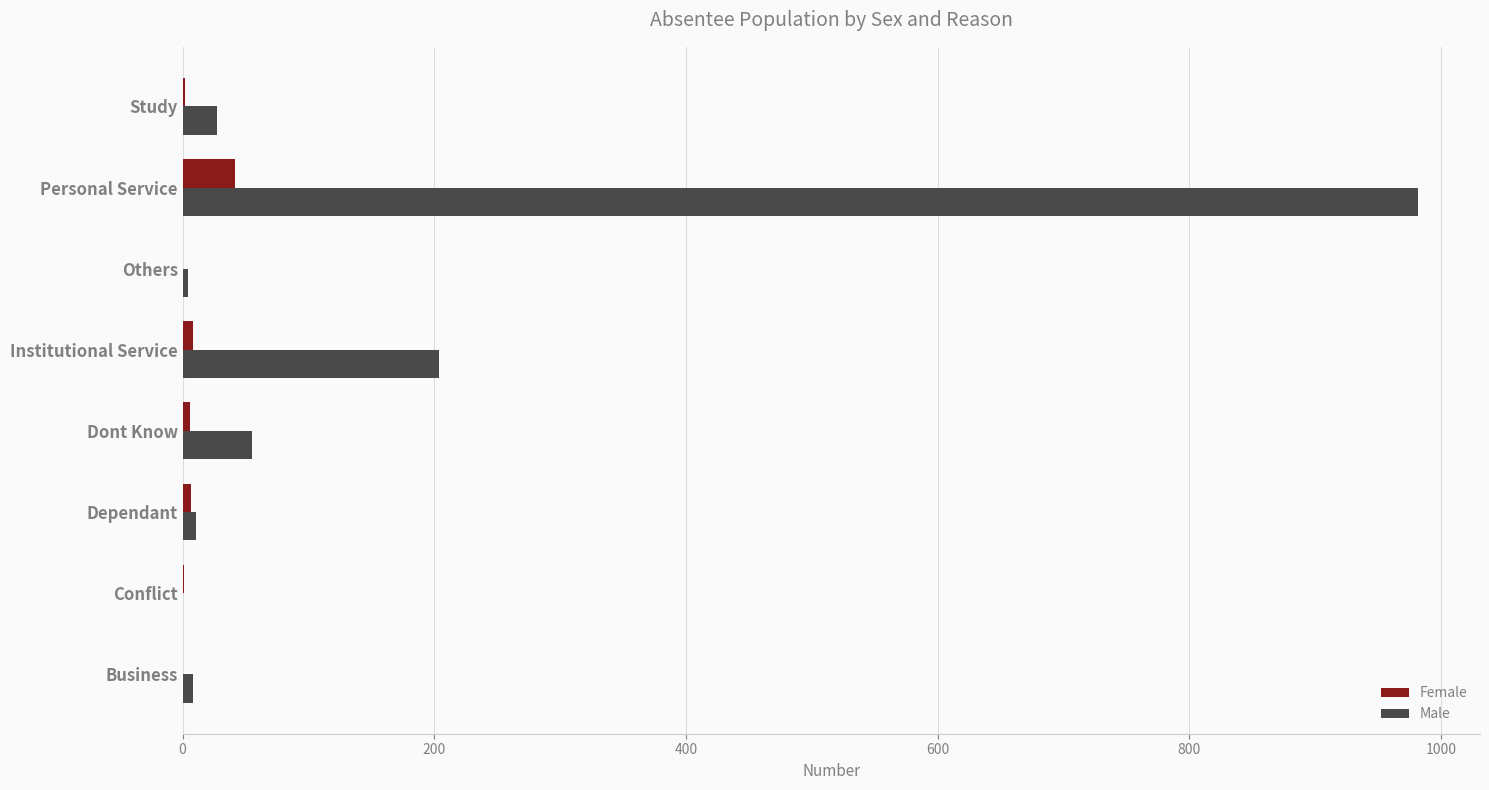

What is the sum of all Male values?

1291